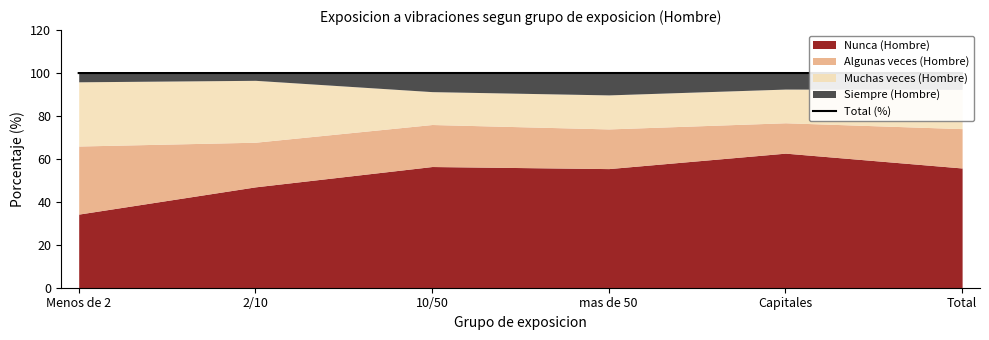

Reading right to left, what are all the values shown in this chart?

100.0	100.0	100.0	100.0	100.0	100.0